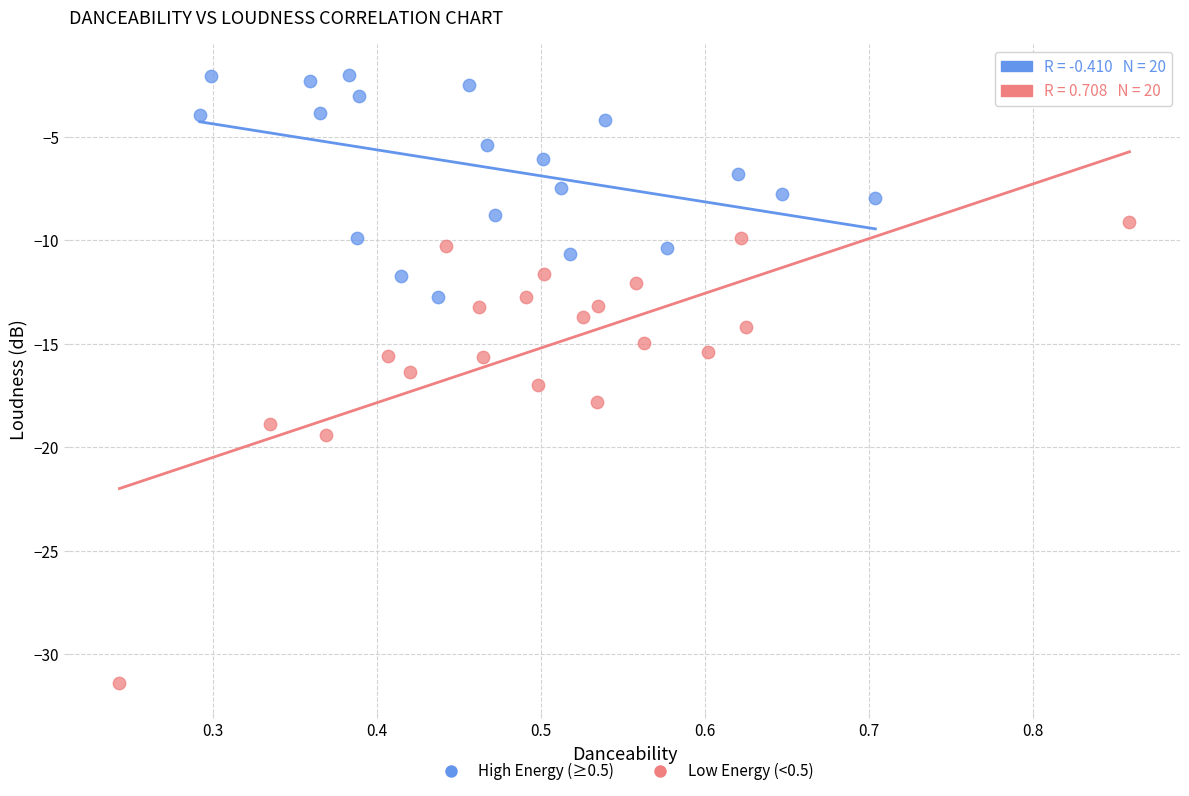

Which series contains the highest Y value?

High Energy (≥0.5)